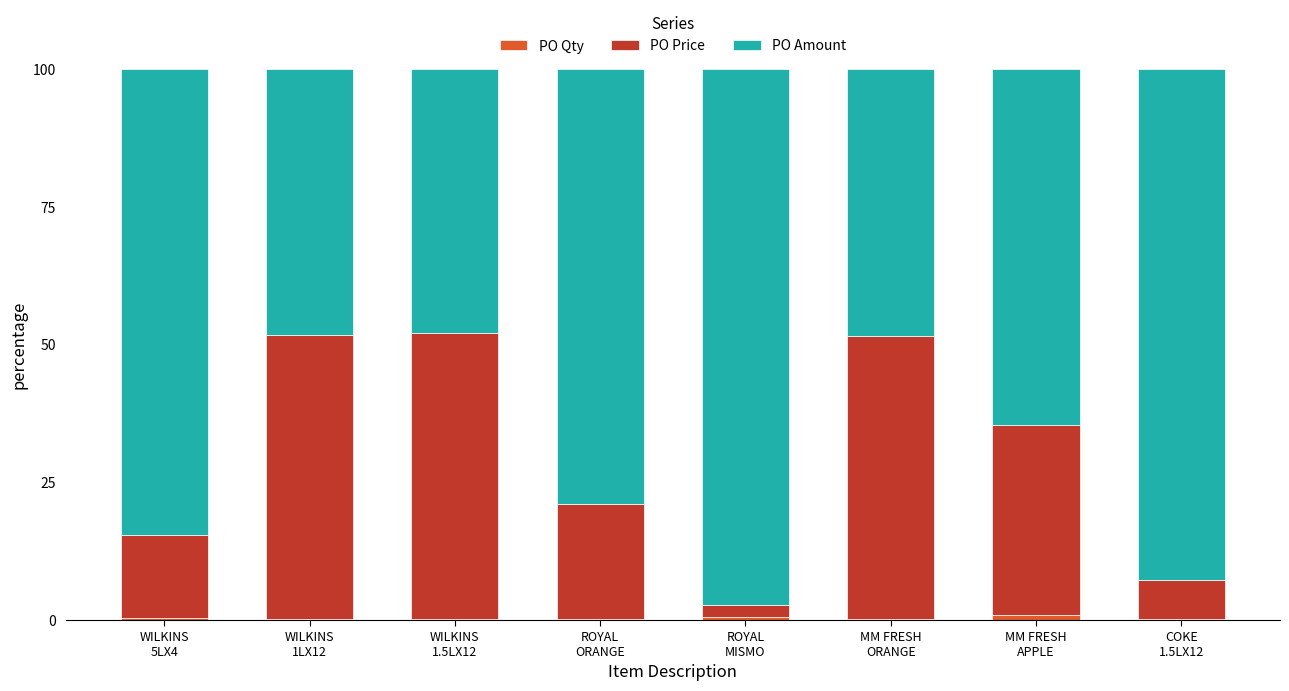

Are the bars horizontal?

No